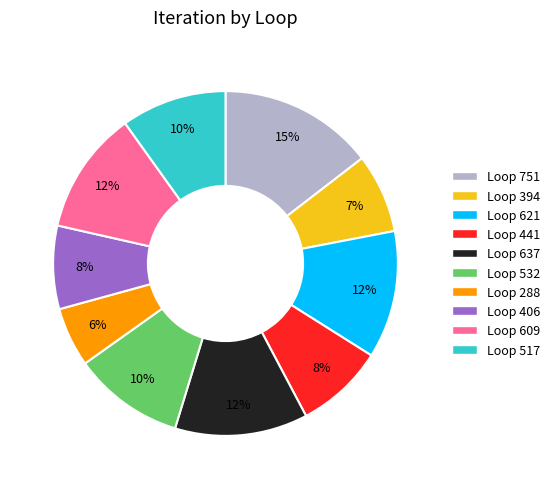

Is there any slice that represents more than half of the pie?

No